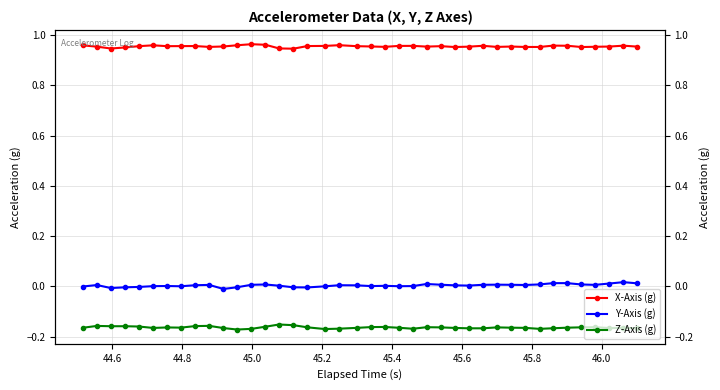

What is the maximum value for Z-Axis (g)?

-0.2